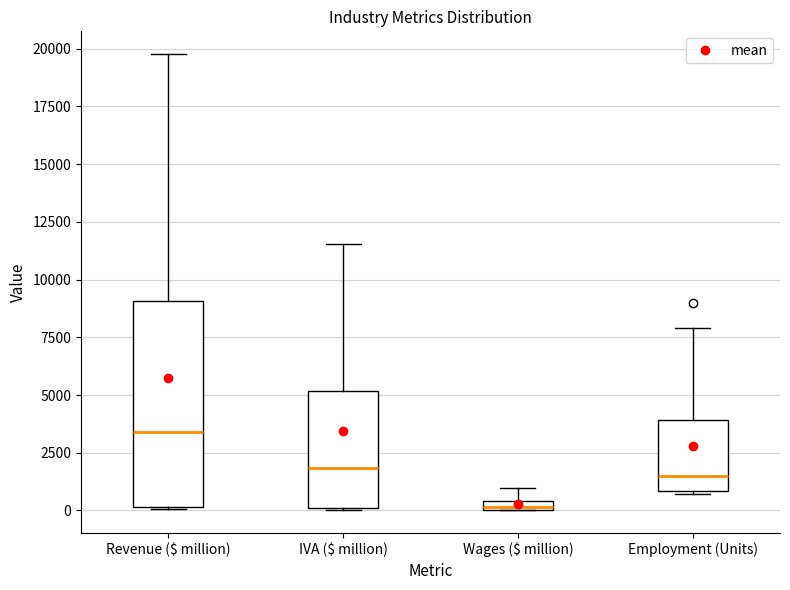

Where does the upper whisker of the box for Wages ($ million) end on the y-axis? The values are not printed on the chart, so give them approximately, as read against the axis.

1000